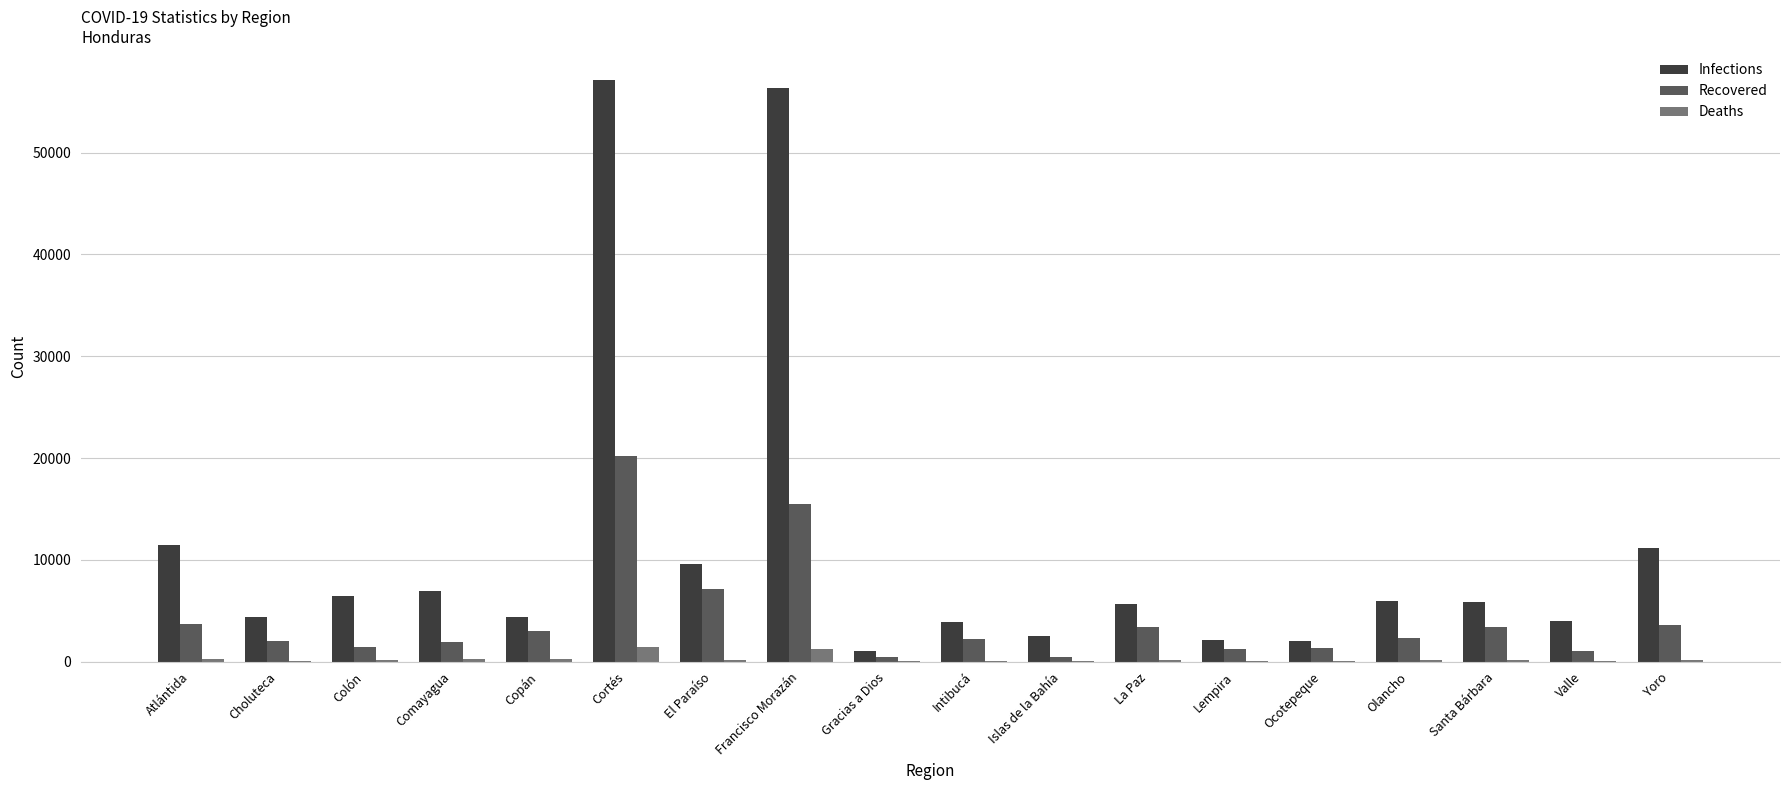

Count the number of categories in the chart.

18